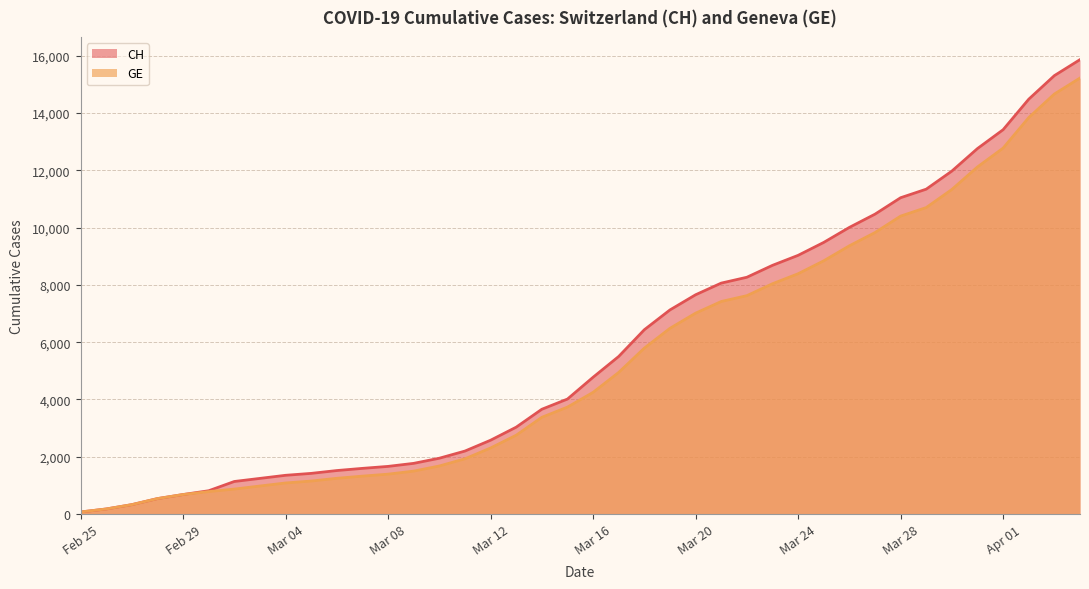

What is the difference between the second highest and minimum values in the GE series?

14588